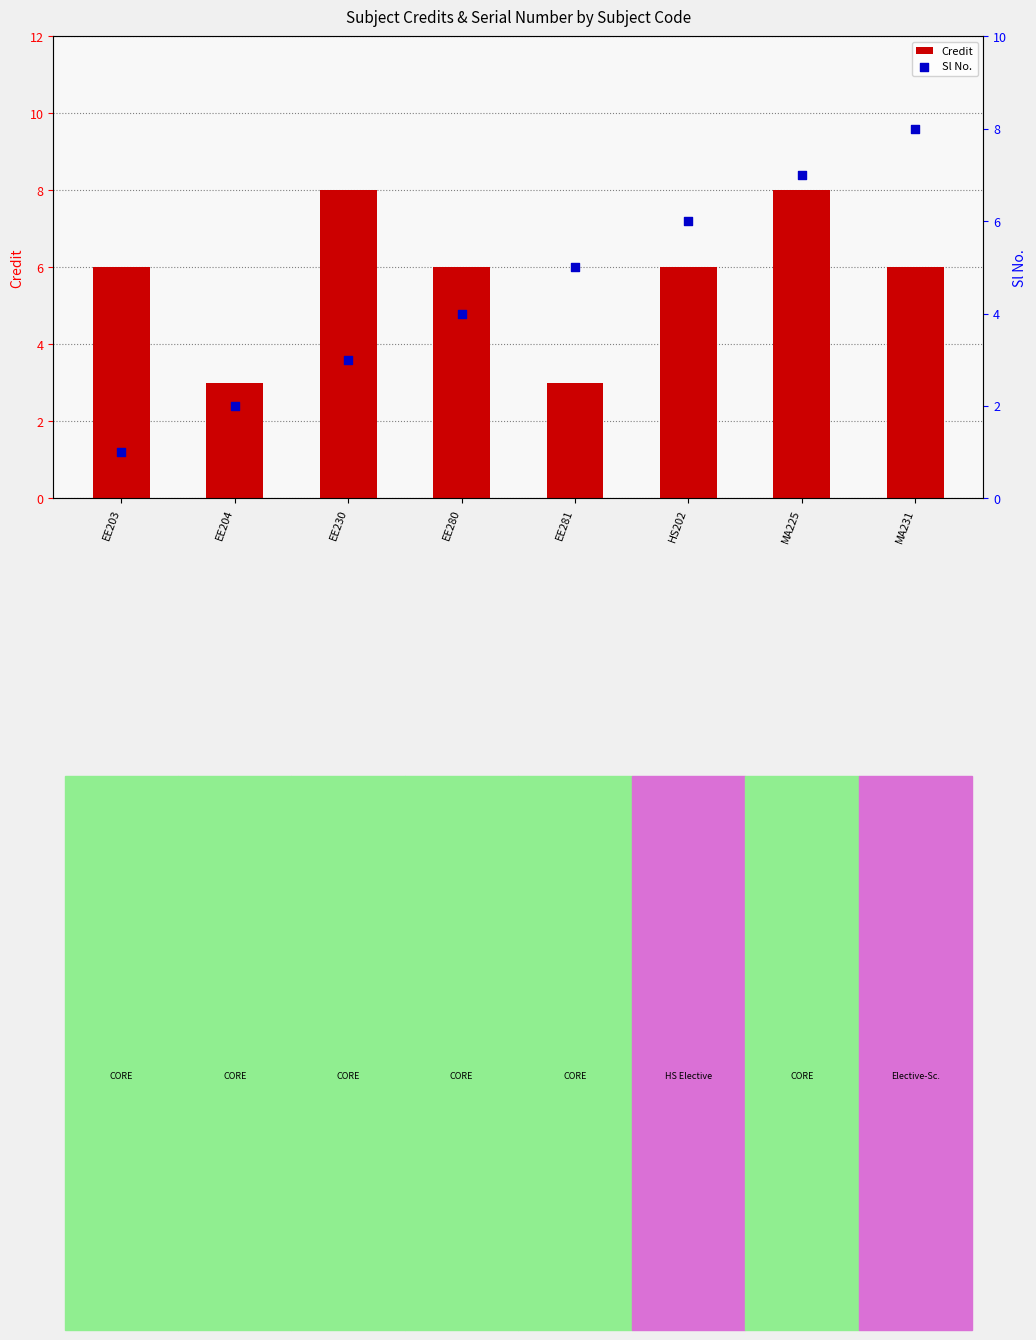

What is the total value across all series at EE230?

11